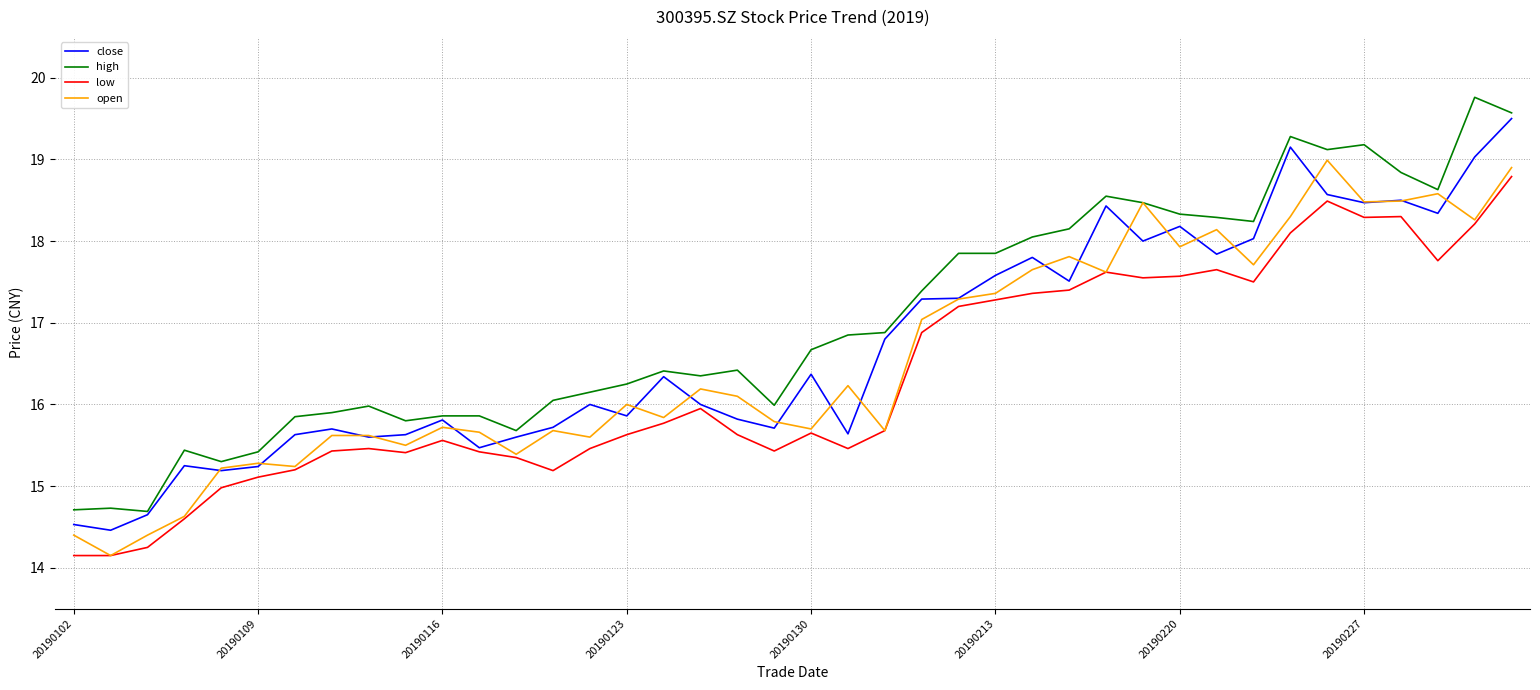

True or false: low and high cross at least once.

False